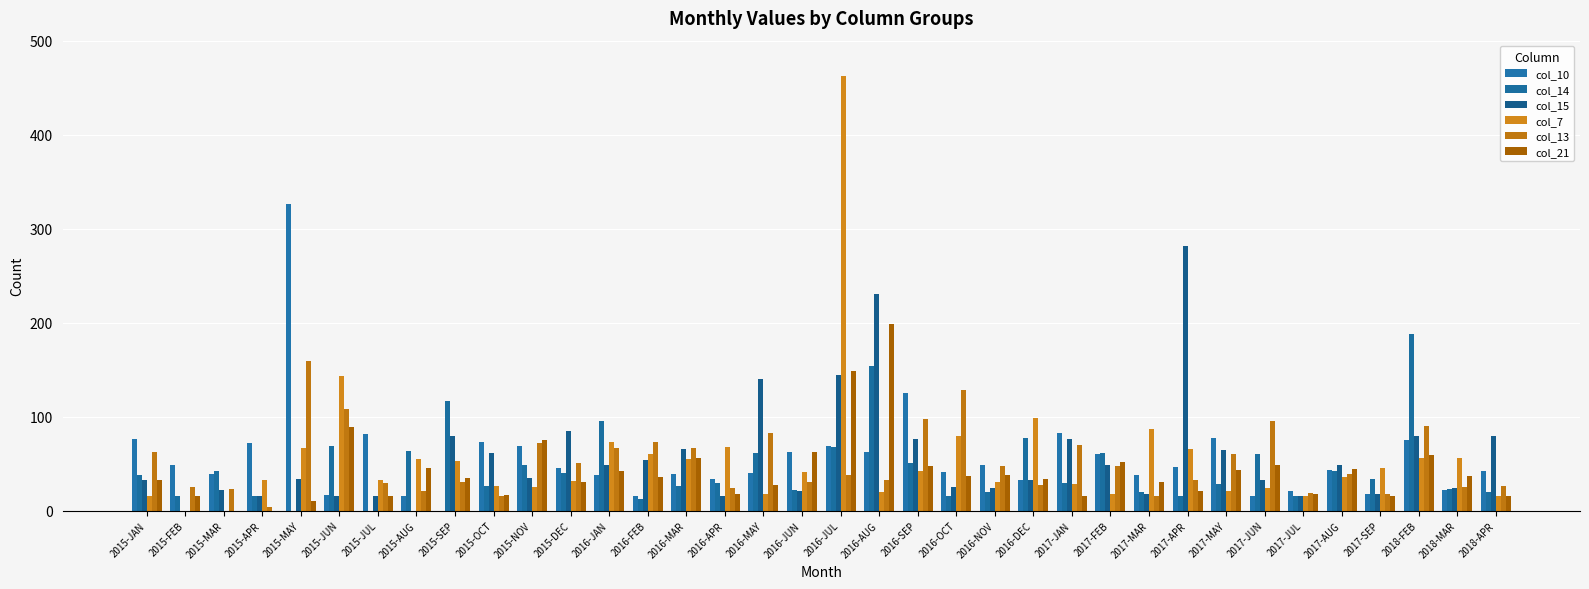

True or false: col_21 has a value of 0 at 2015-APR.

True